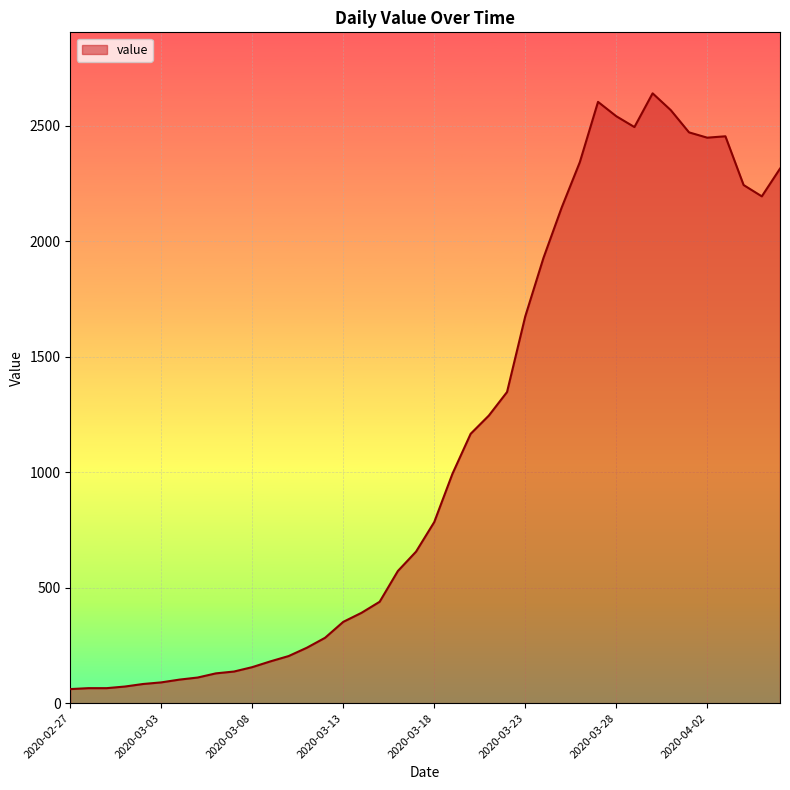

What is the minimum value shown in the chart?

61